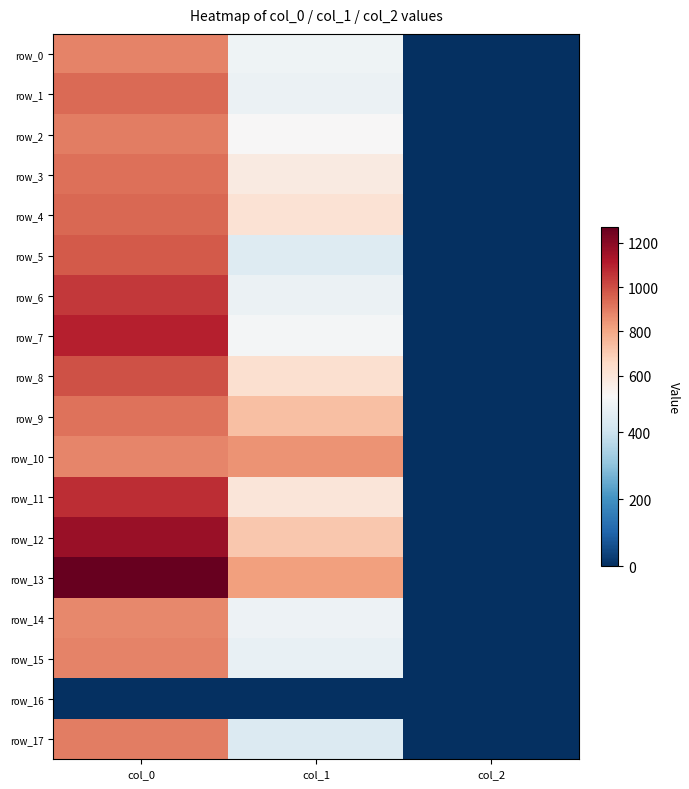

At how many categories does at least one series exceed 873?

1